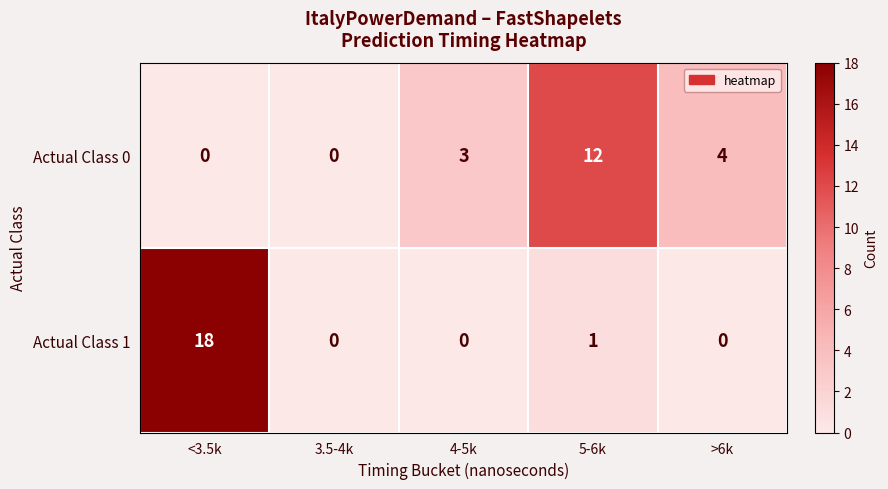

What is the difference between the maximum and minimum values in the Actual Class 1 series?

18